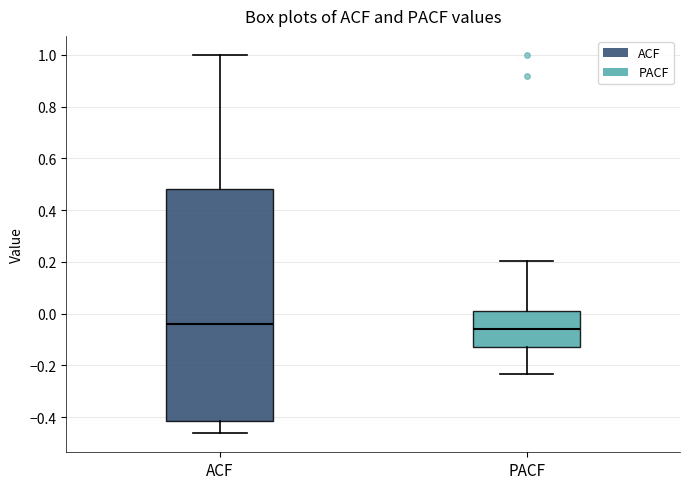

Reading left to right, read every box against the y-axis: the position of its median line, the range the box covers, and the ends of its whiskers. The values are not printed on the chart, so give them approximately, as read against the axis.

ACF: median -0.04, box -0.42 to 0.48, whiskers -0.46 to 1.00
PACF: median -0.06, box -0.12 to 0.02, whiskers -0.24 to 0.20